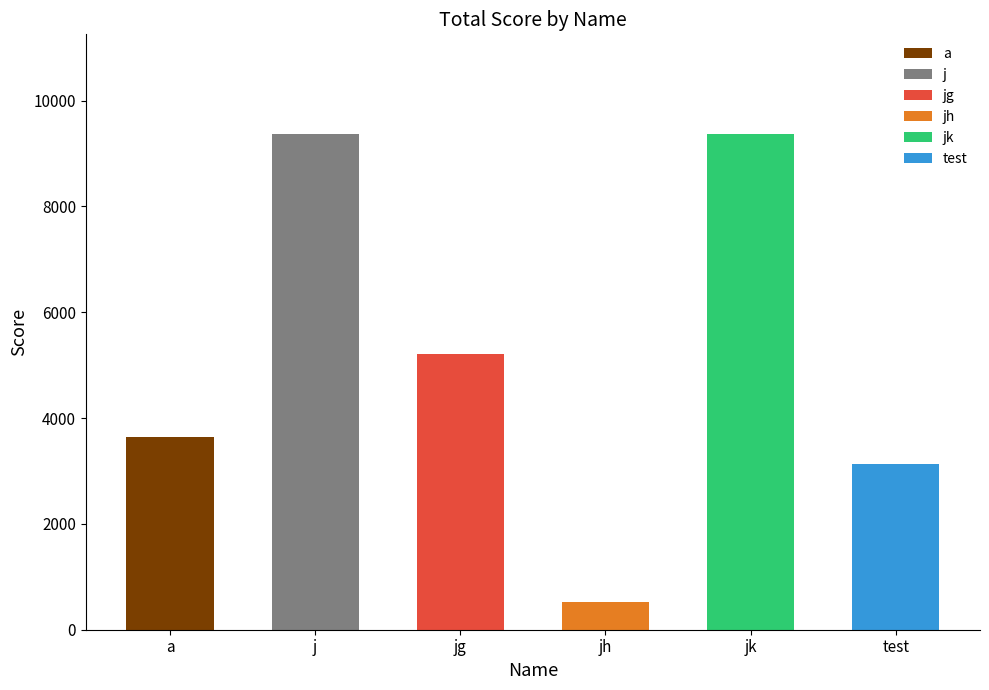

Are the bars grouped side by side (vs. stacked)?

No